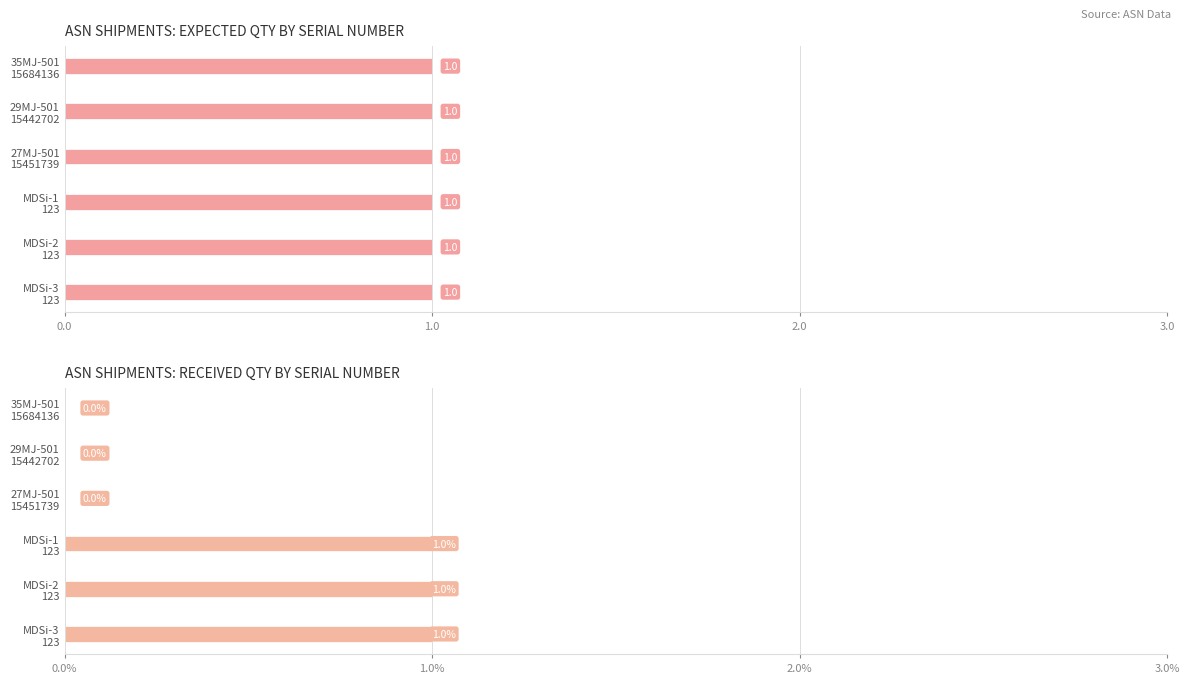

How many groups of bars are there?

6